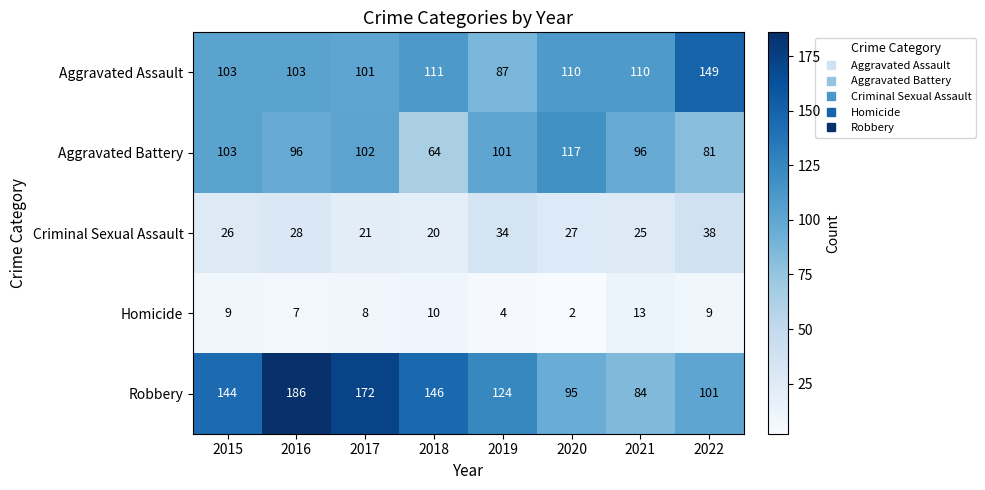

Which label corresponds to the largest value in the chart?

2016